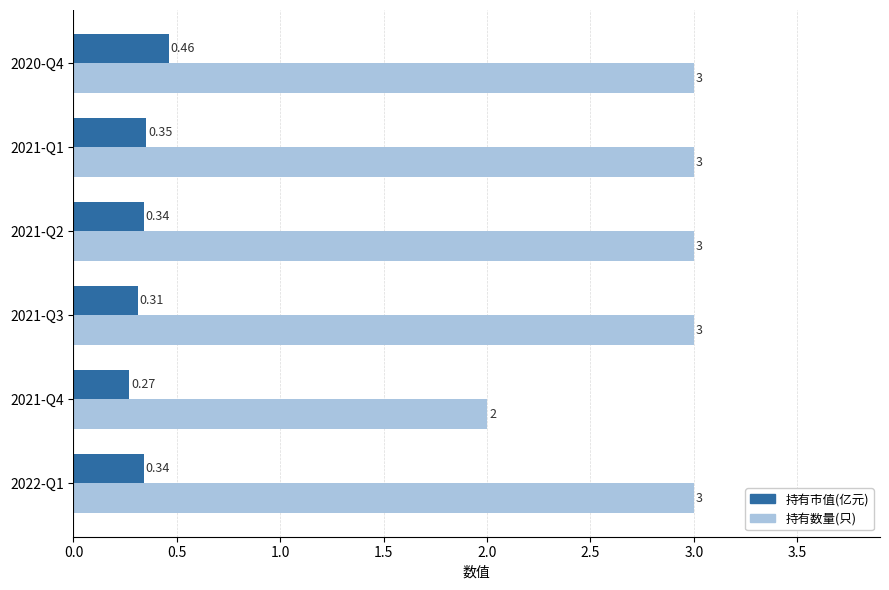

Which series has the largest range (max minus min)?

持有数量(只)